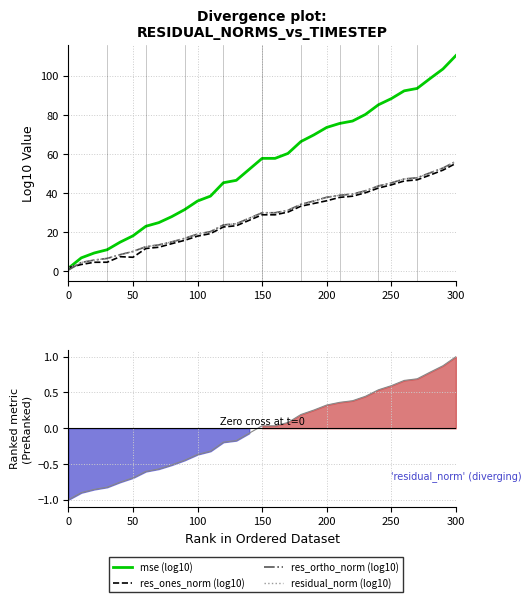

Rank the series by their maximum value, from lowest to highest.

residual_norm (normalised), res_ones_norm (log10), res_ortho_norm (log10), residual_norm (log10), mse (log10)